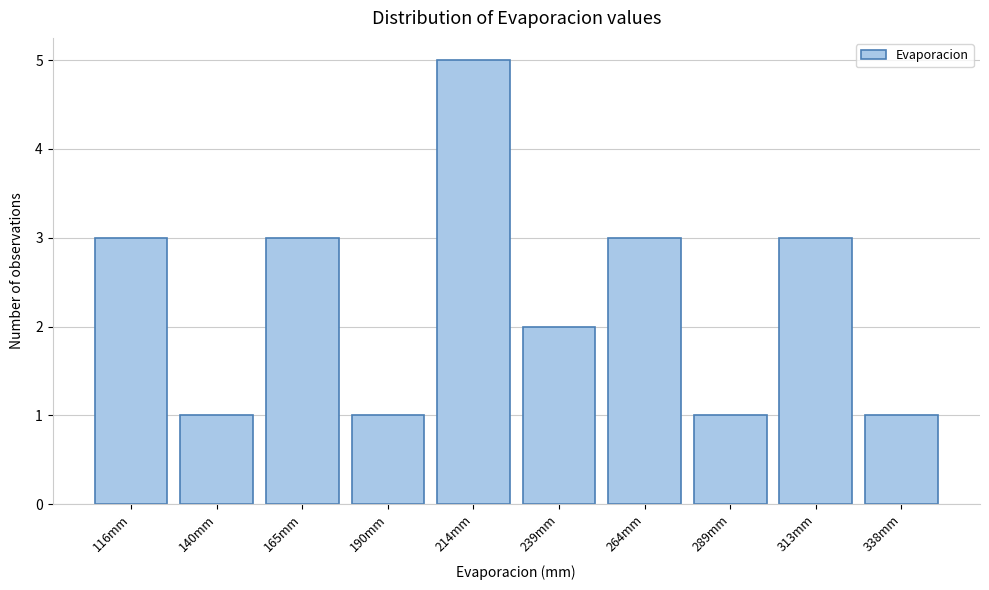

Reading right to left, list all the values displayed in this chart.

338mm=1	313mm=3	289mm=1	264mm=3	239mm=2	214mm=5	190mm=1	165mm=3	140mm=1	116mm=3